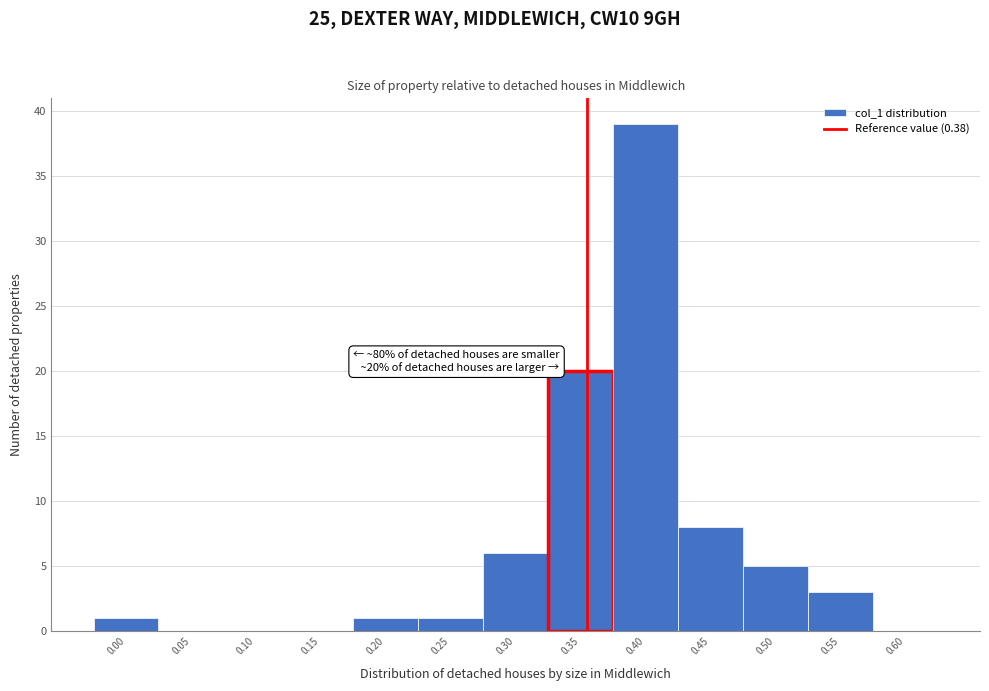

Reading right to left, list all the values displayed in this chart.

0.60=0	0.55=3	0.50=5	0.45=8	0.40=39	0.35=20	0.30=6	0.25=1	0.20=1	0.15=0	0.10=0	0.05=0	0.00=1